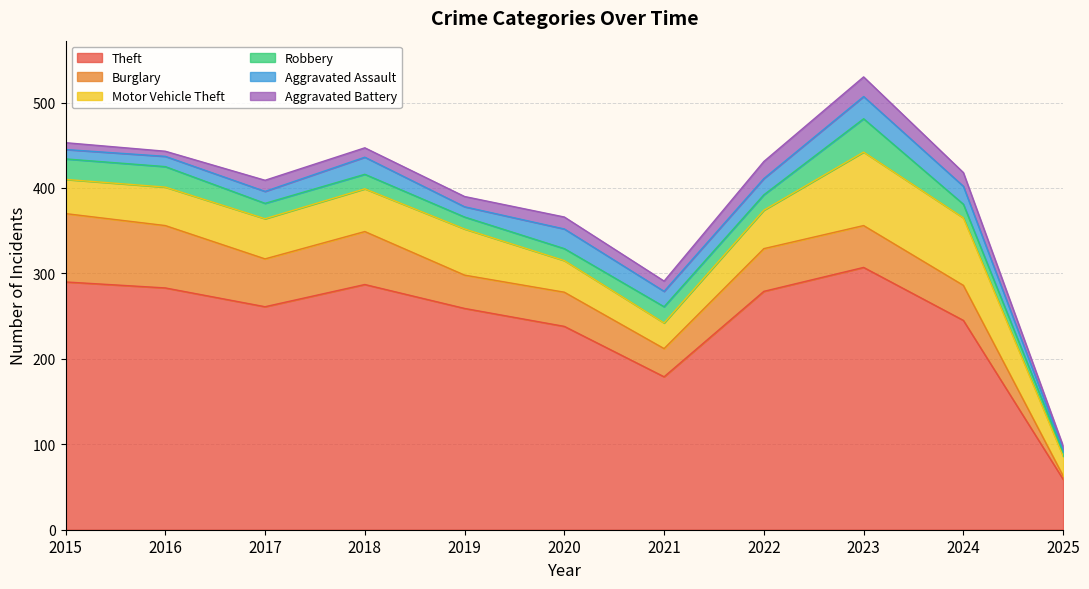

What are all the series names shown in the legend?

Theft, Burglary, Motor Vehicle Theft, Robbery, Aggravated Assault, Aggravated Battery